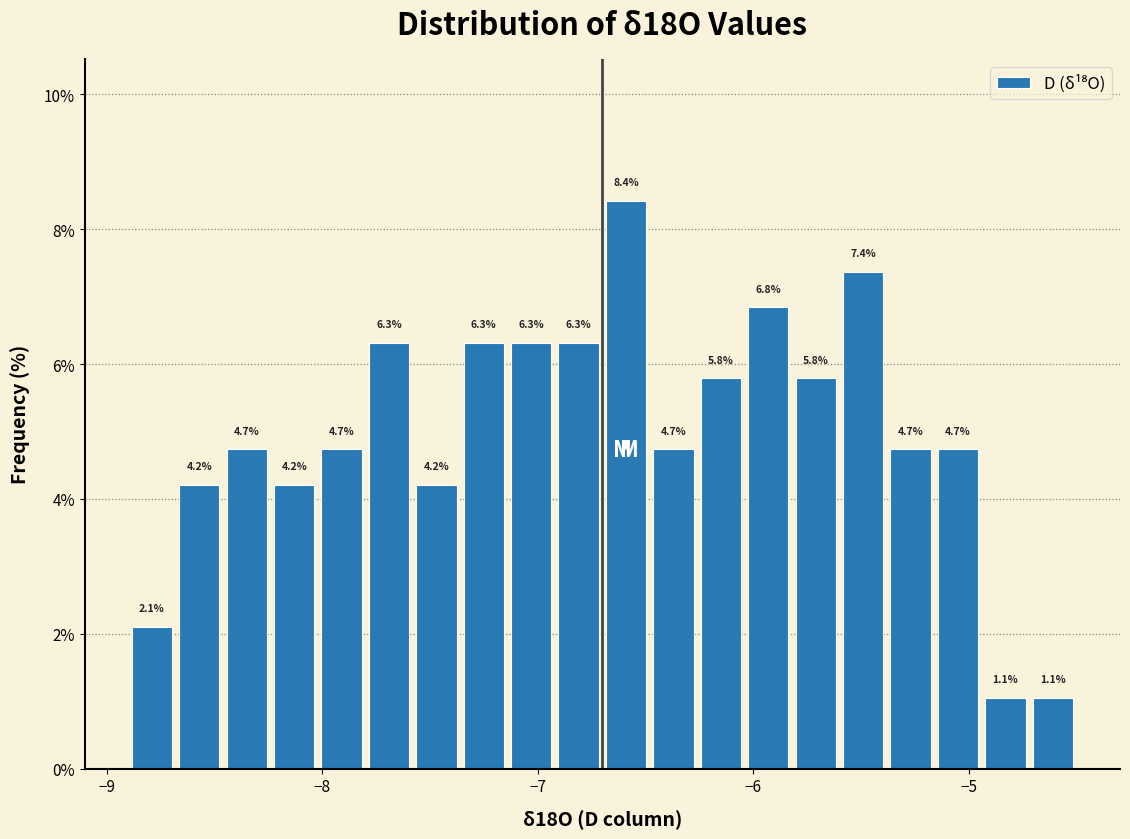

Read against the x-axis, roughly where is the centre of the tallest bar?

-6.6